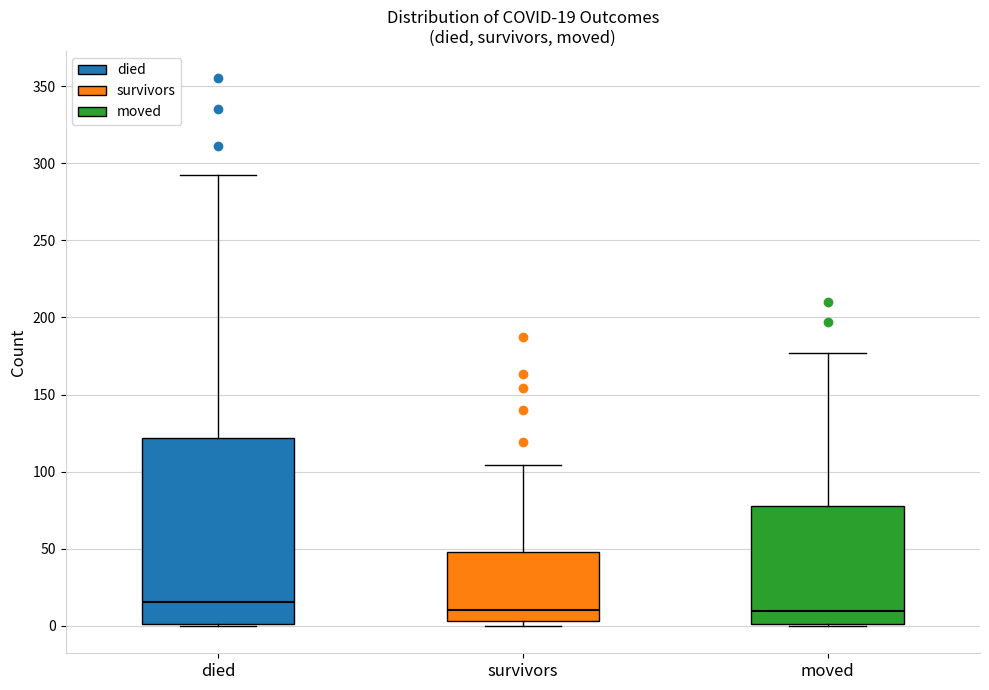

Which box is the tallest, from its lower edge to its upper edge?

died